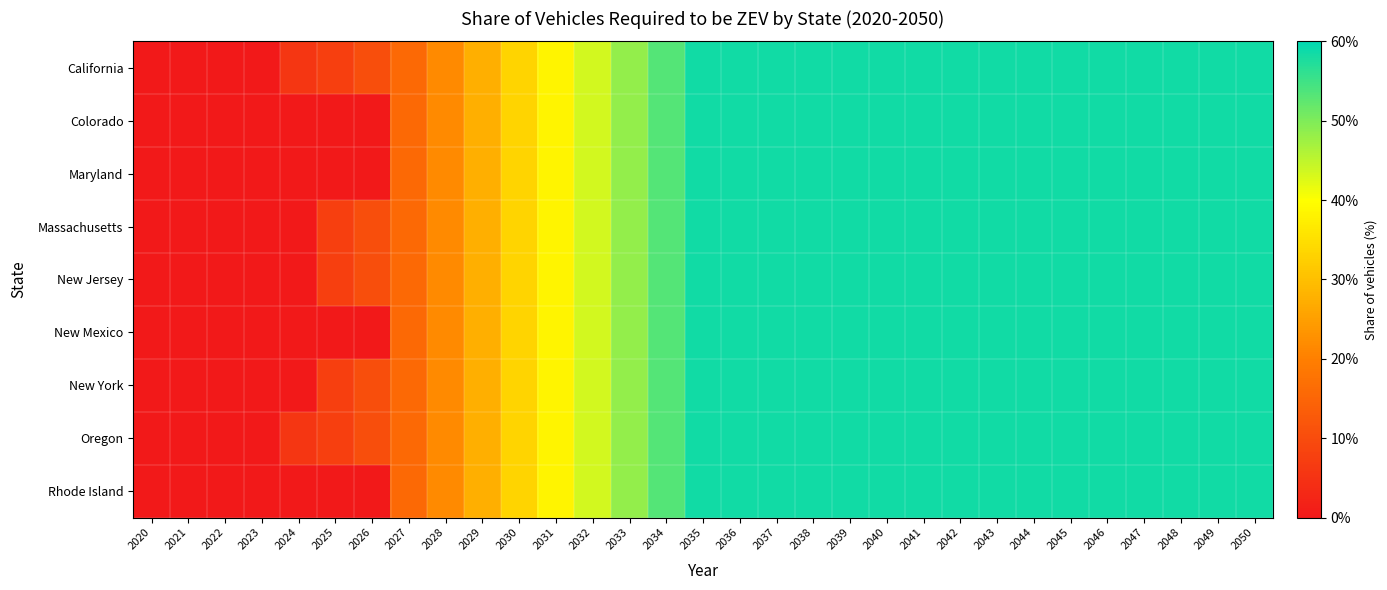

Rank the series at 2033 from highest to lowest value.

California, Colorado, Maryland, Massachusetts, New Jersey, New Mexico, New York, Oregon, Rhode Island